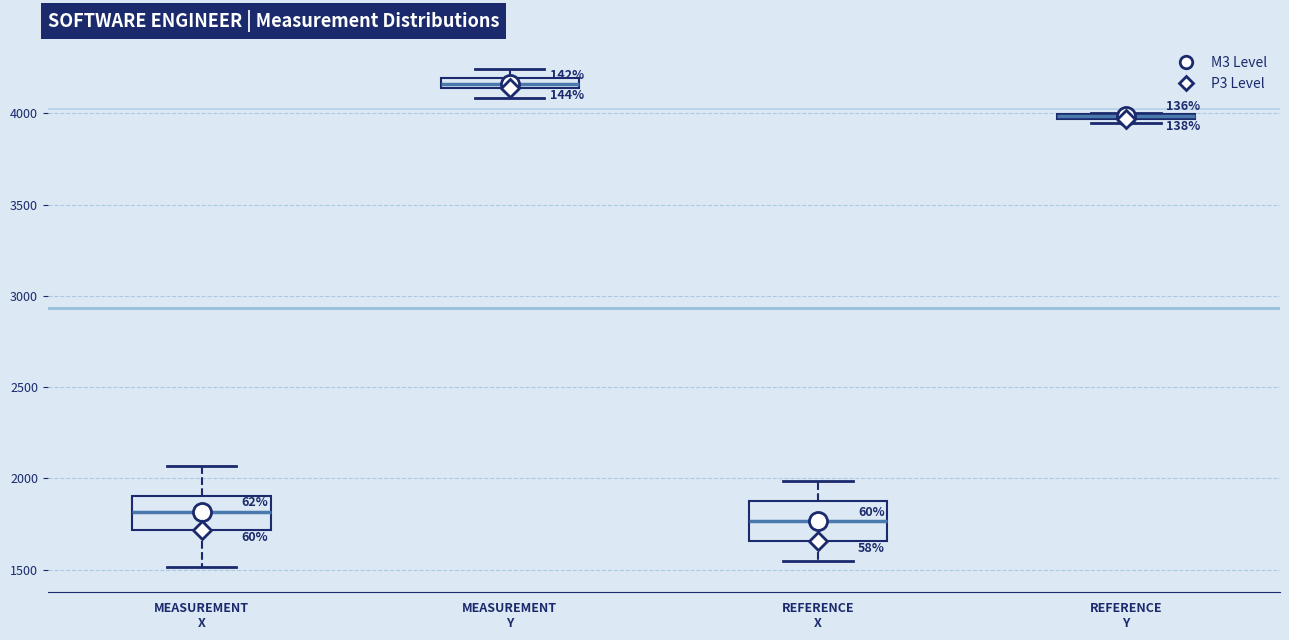

Where does the median line of the box for MEASUREMENT X sit on the y-axis? The values are not printed on the chart, so give them approximately, as read against the axis.

1800